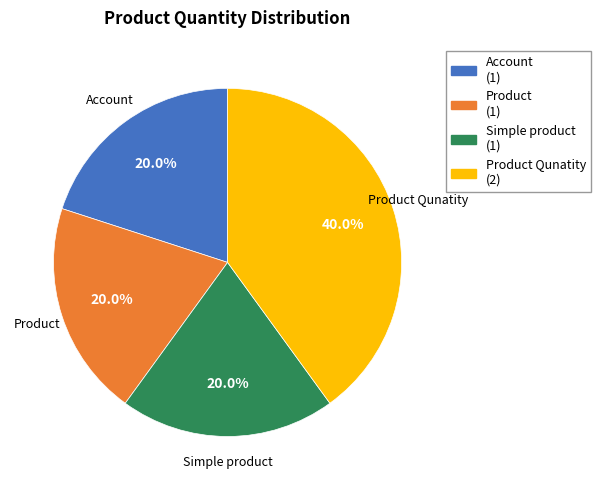

Which slice is the largest?

Product Qunatity